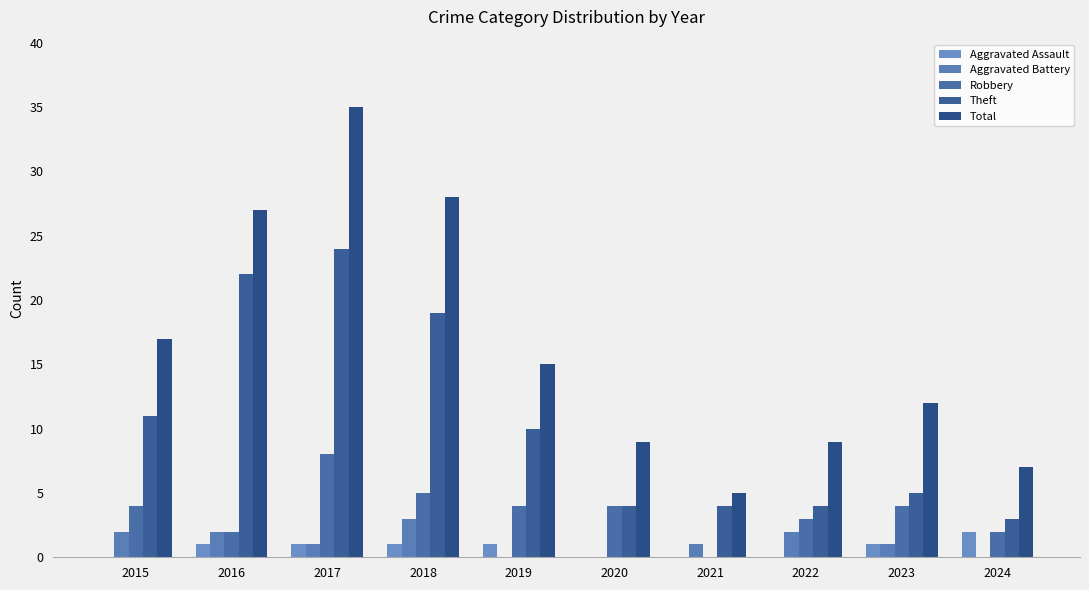

How many values in Robbery are above zero?

9